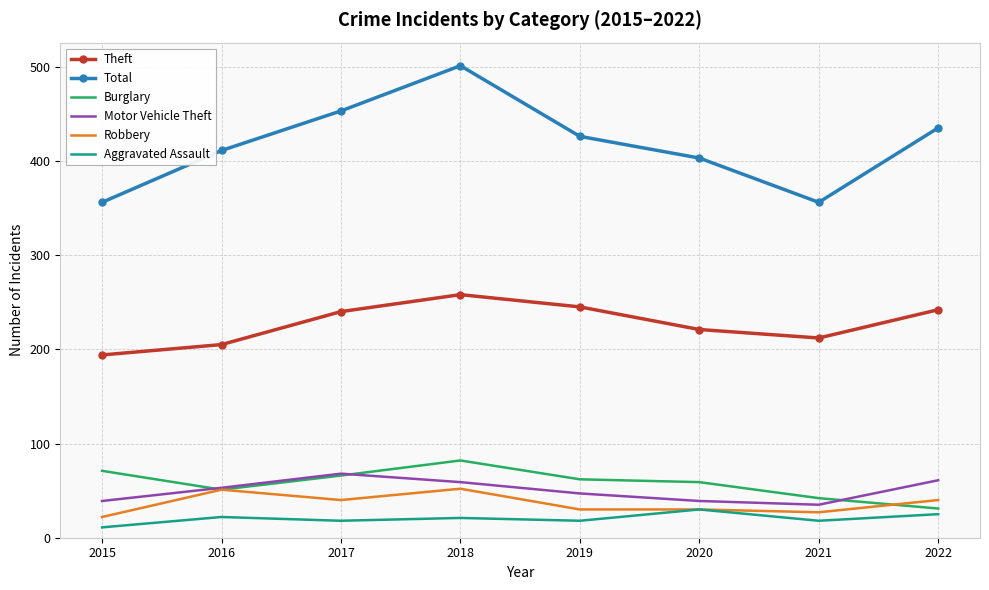

The Motor Vehicle Theft series shows 97 at 2018. True or false?

False